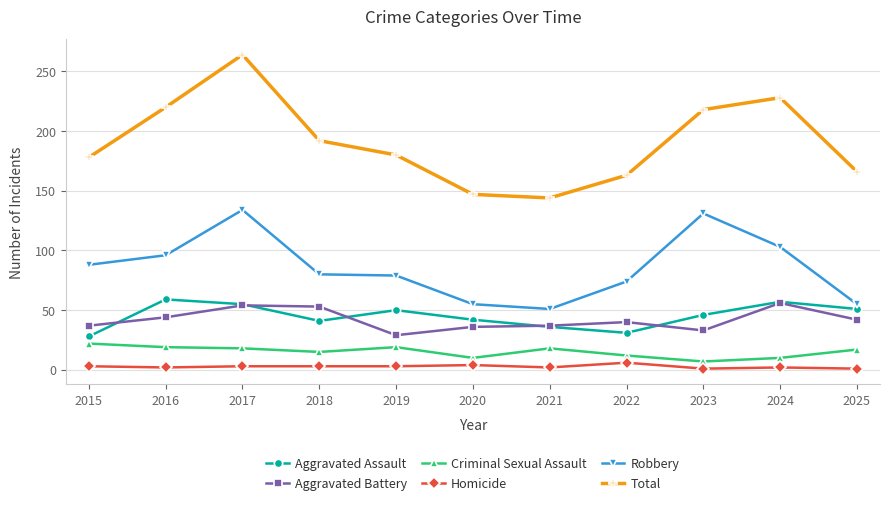

Where does the Robbery series first go above 80?

2015